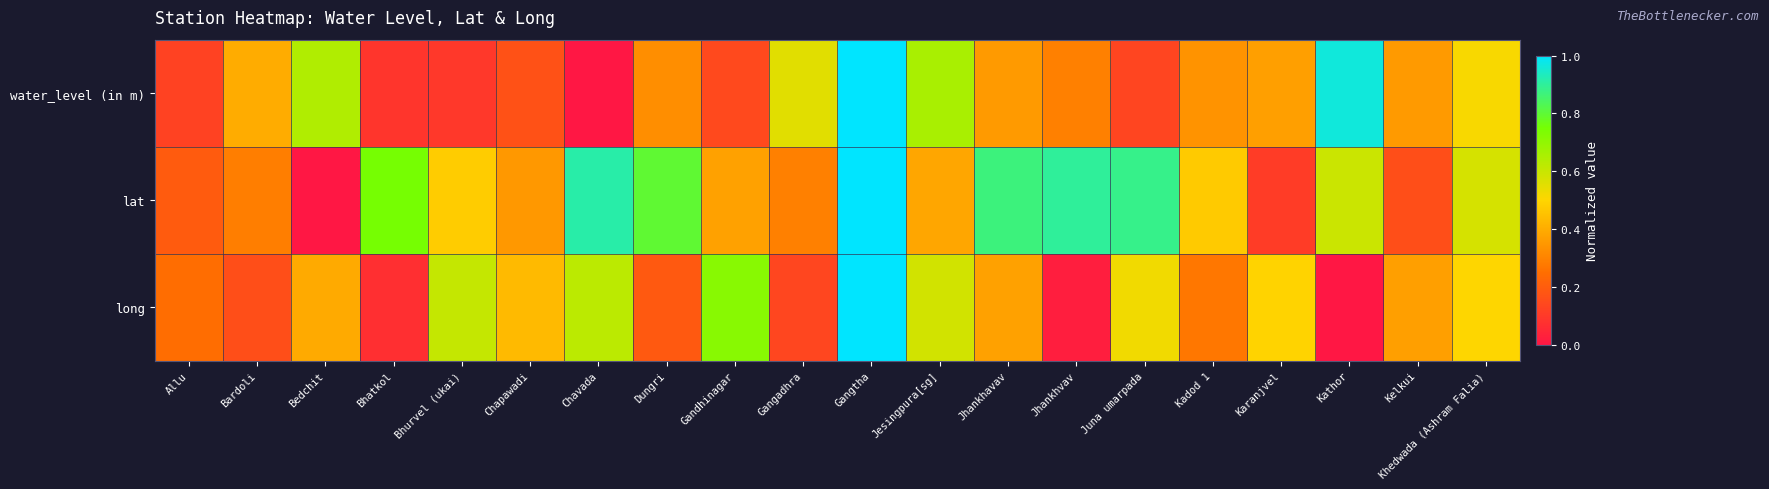

Which series has the largest range (max minus min)?

water_level (in m)